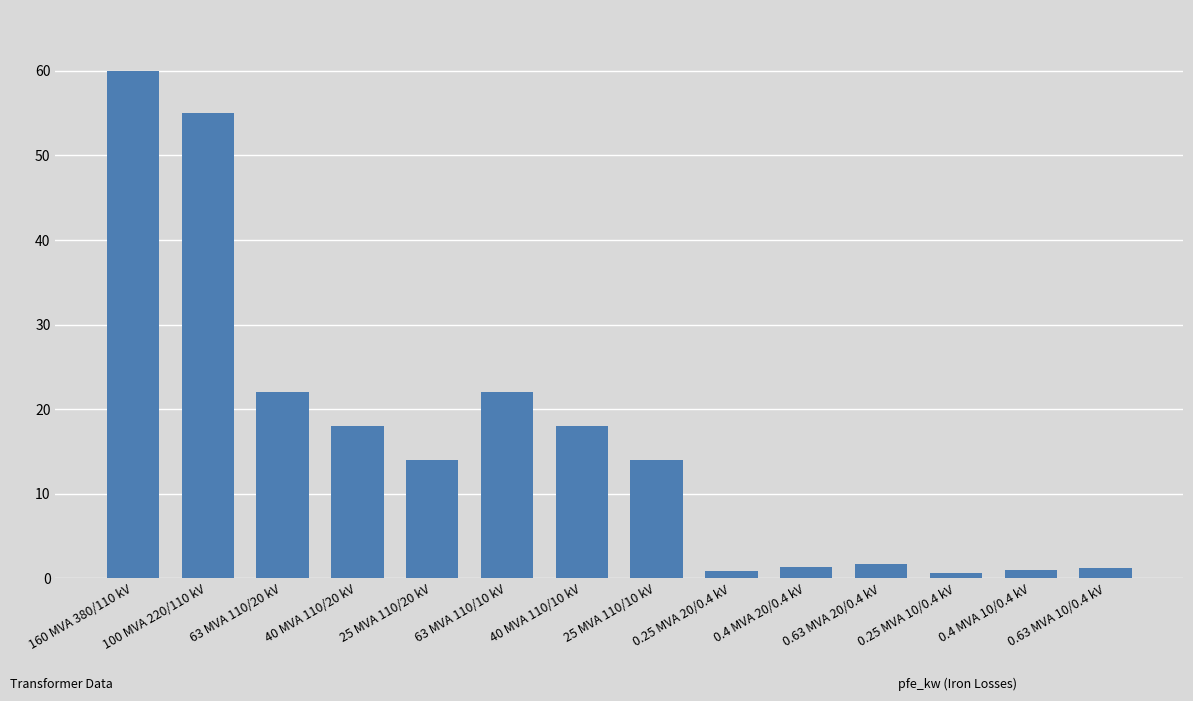

Does the chart contain any negative values?

No